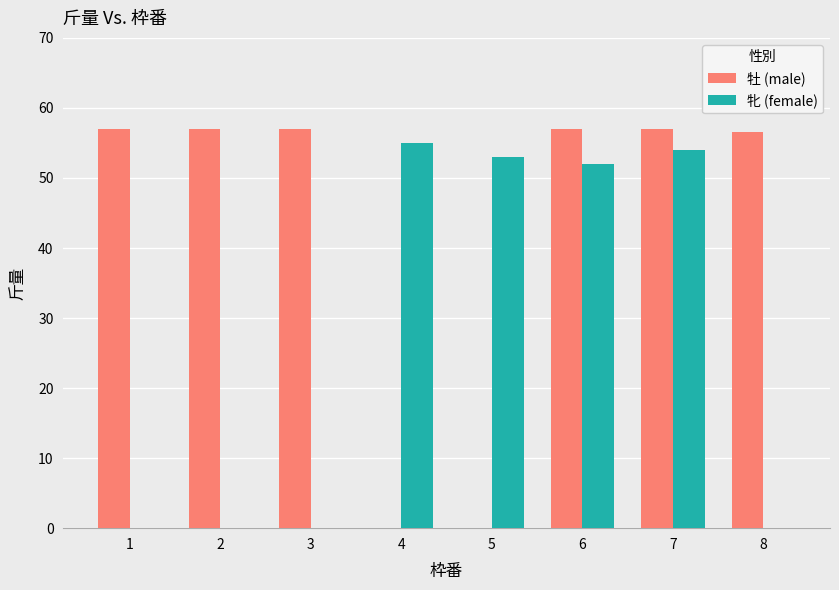

At which label is 牝 (female) closest to 27?

6